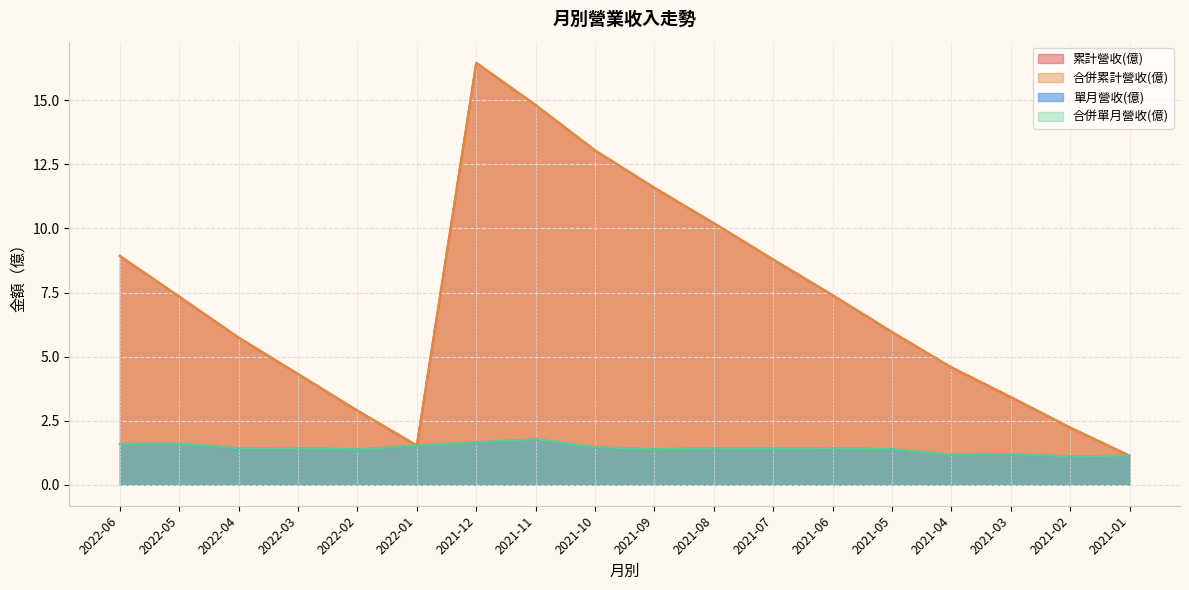

Does the chart display data point markers on the line(s)?

No